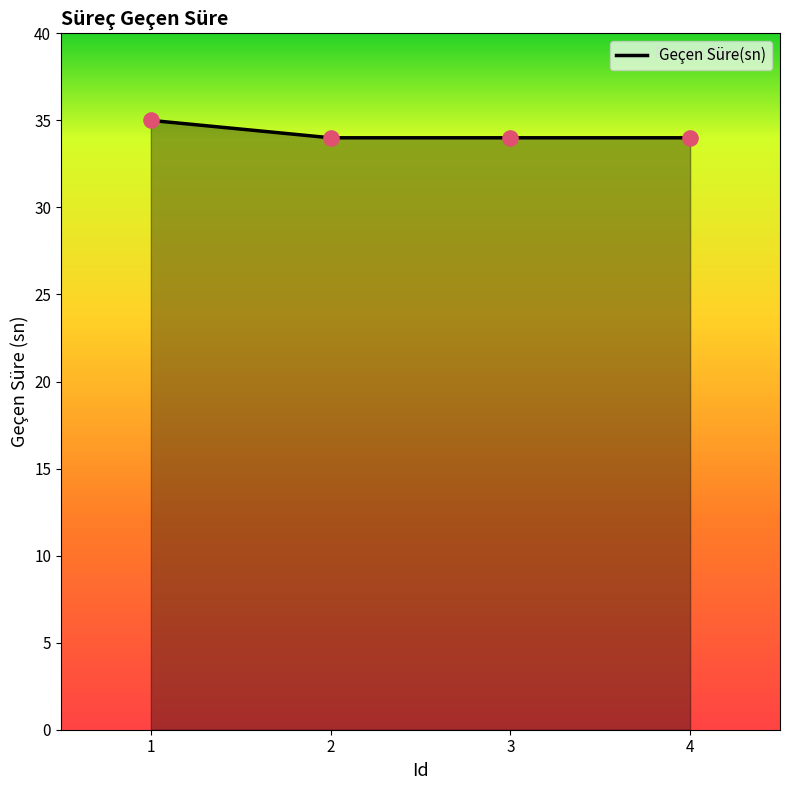

Approximately how many times larger is the value at 3 compared to 1?

1.0